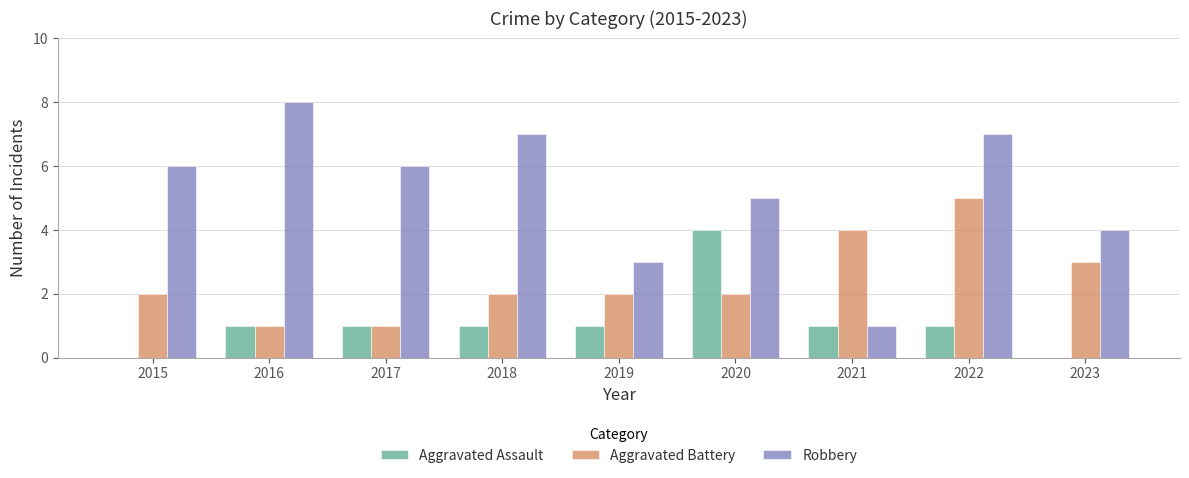

What is the sum of the Aggravated Battery values at 2022 and 2017?

6